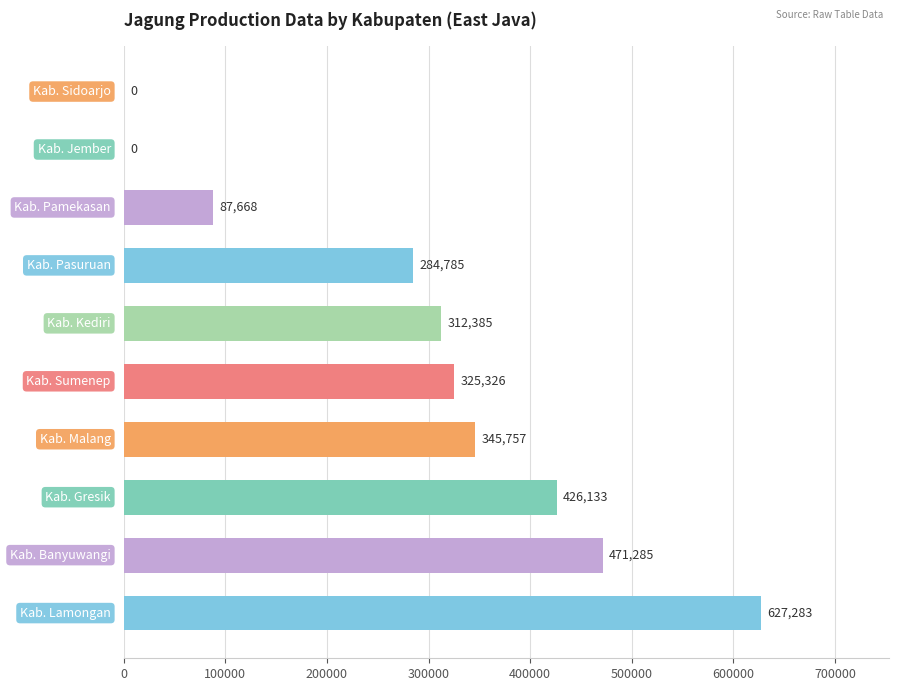

What is the maximum value shown in the chart?

627283